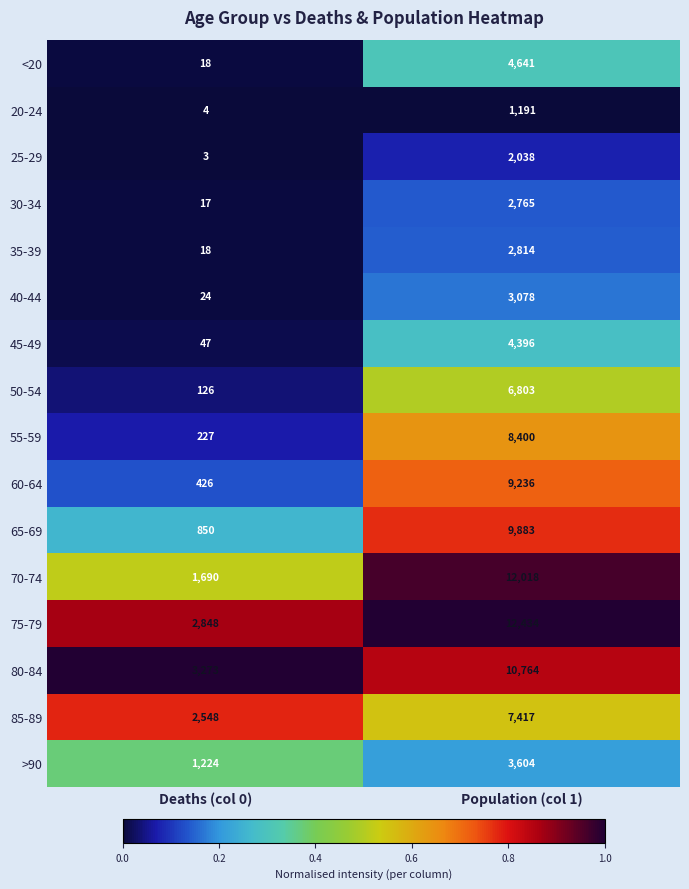

True or false: 40-44 has a value of 3078 at Population (col 1).

True